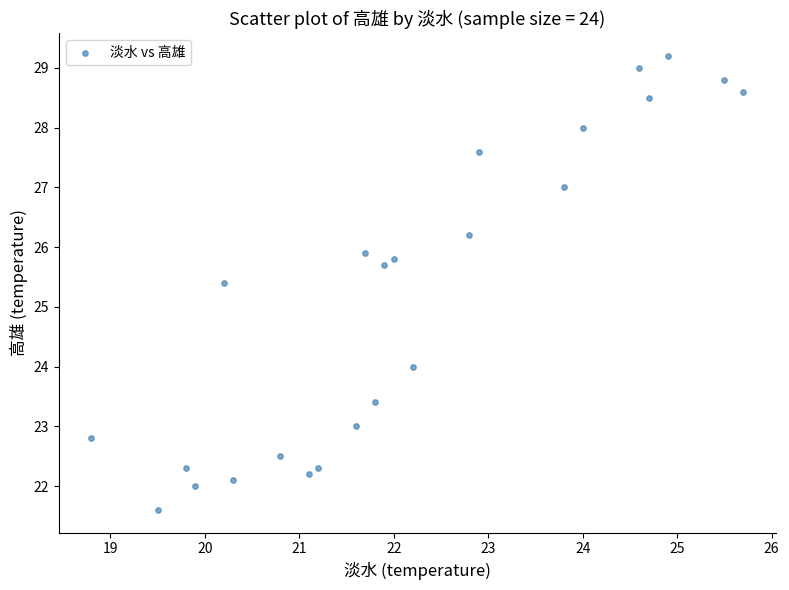

What Y value in the scatter plot is closest to 25?

25.4